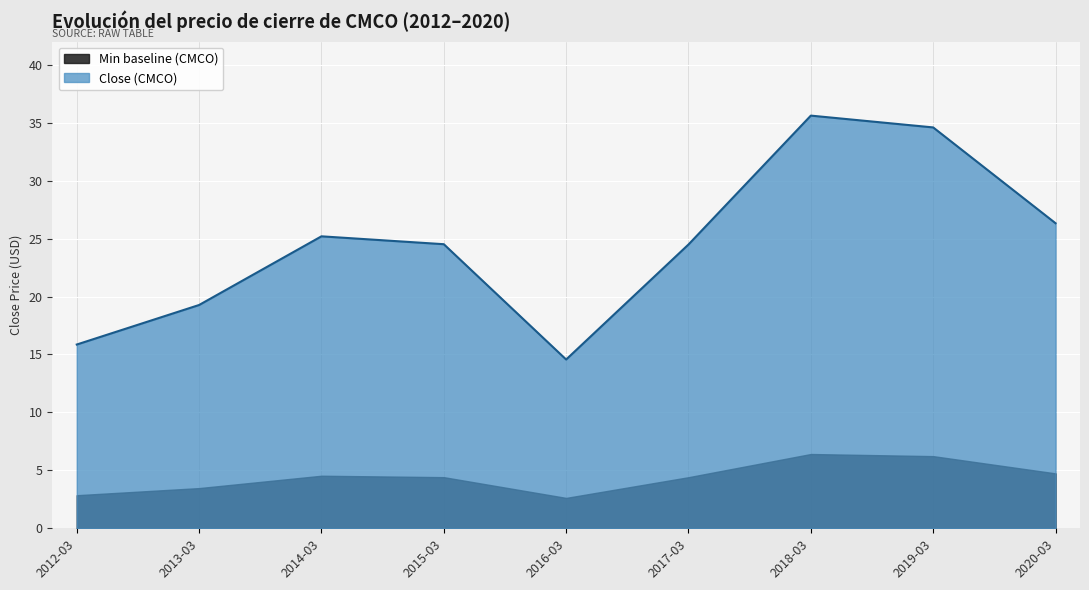

What is the smallest value displayed?

2.6